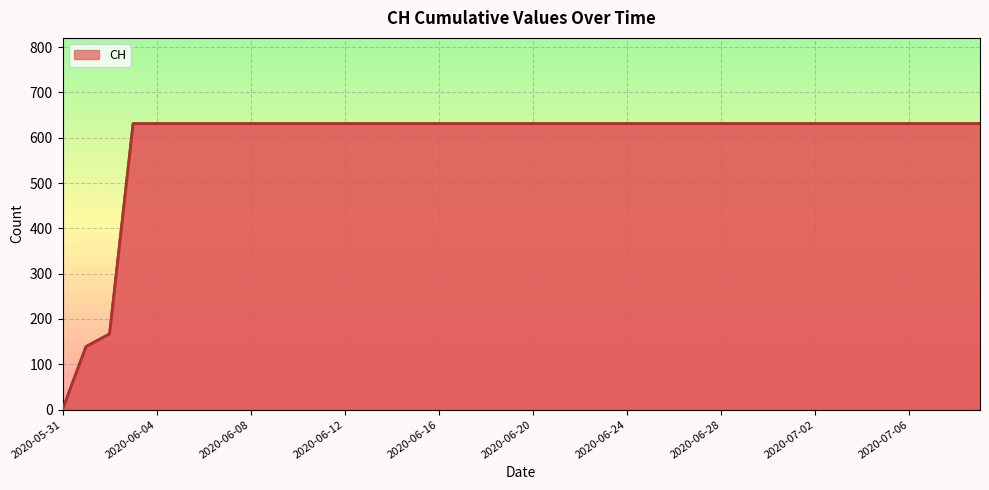

Rank the categories by value from highest to lowest.

2020-06-03, 2020-06-04, 2020-06-05, 2020-06-06, 2020-06-07, 2020-06-08, 2020-06-09, 2020-06-10, 2020-06-11, 2020-06-12, 2020-06-13, 2020-06-14, 2020-06-15, 2020-06-16, 2020-06-17, 2020-06-18, 2020-06-19, 2020-06-20, 2020-06-21, 2020-06-22, 2020-06-23, 2020-06-24, 2020-06-25, 2020-06-26, 2020-06-27, 2020-06-28, 2020-06-29, 2020-06-30, 2020-07-01, 2020-07-02, 2020-07-03, 2020-07-04, 2020-07-05, 2020-07-06, 2020-07-07, 2020-07-08, 2020-07-09, 2020-06-02, 2020-06-01, 2020-05-31